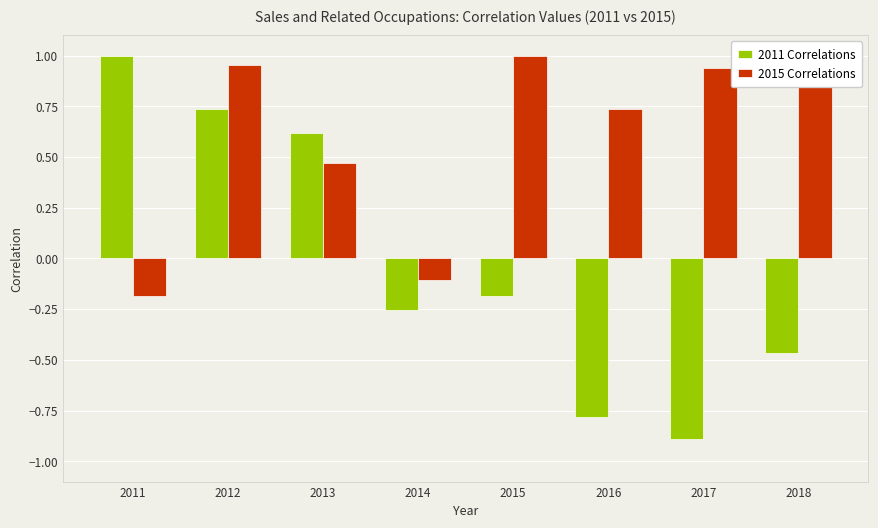

What is the difference between the maximum and minimum values in the 2015 Correlations series?

1.2